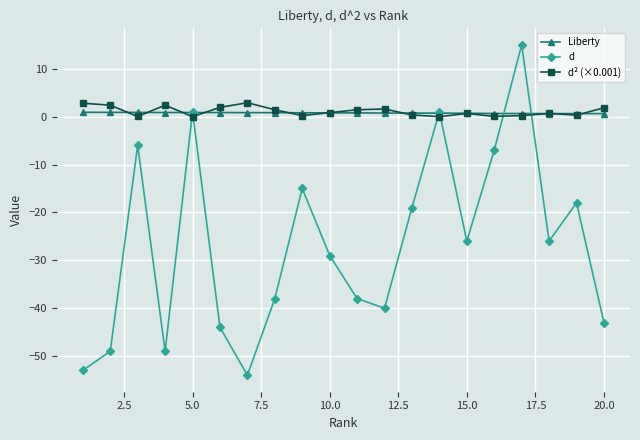

What is the value of the d point at the 7th from the left?

-54.0